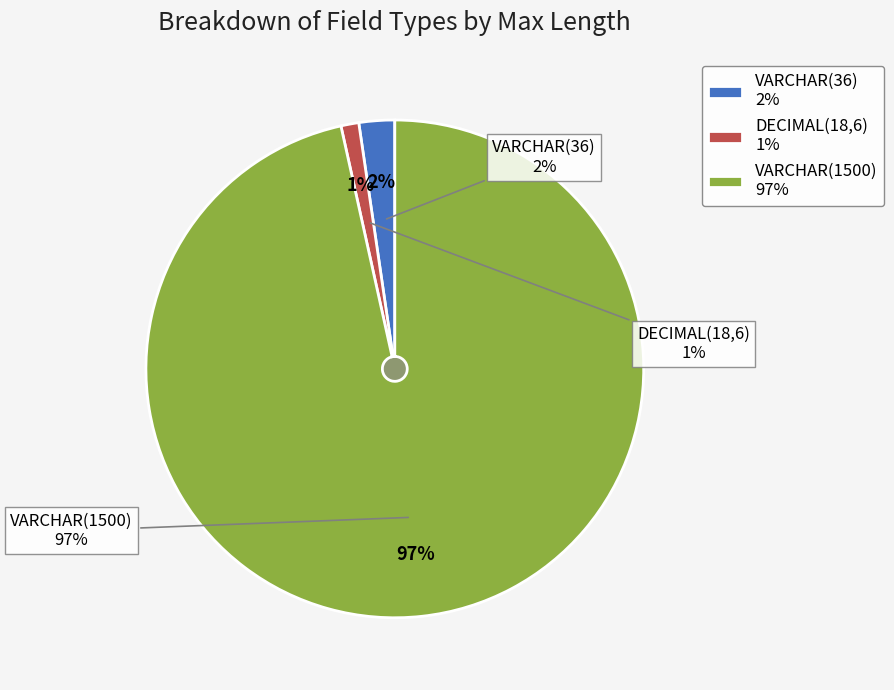

Is it true that VARCHAR(1500) is 97% of the pie?

True